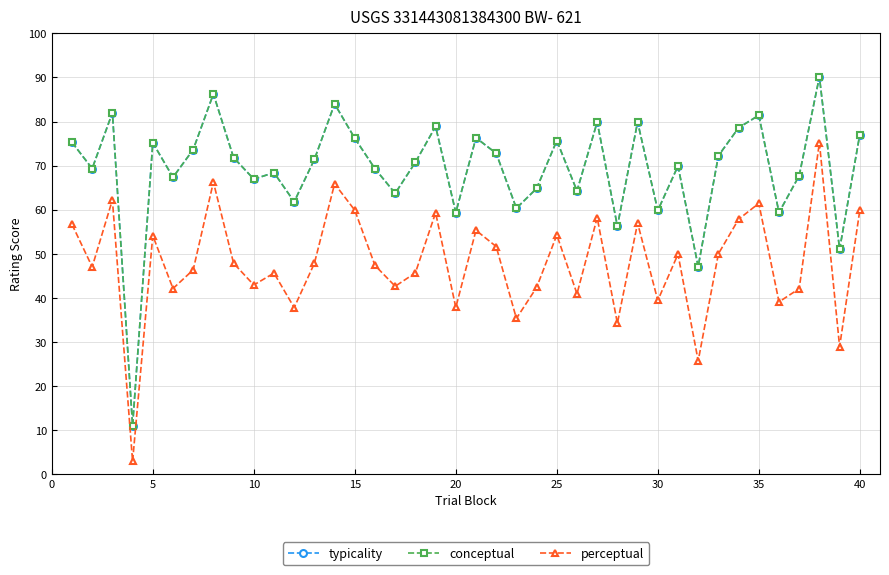

What is the maximum value for typicality?

90.1